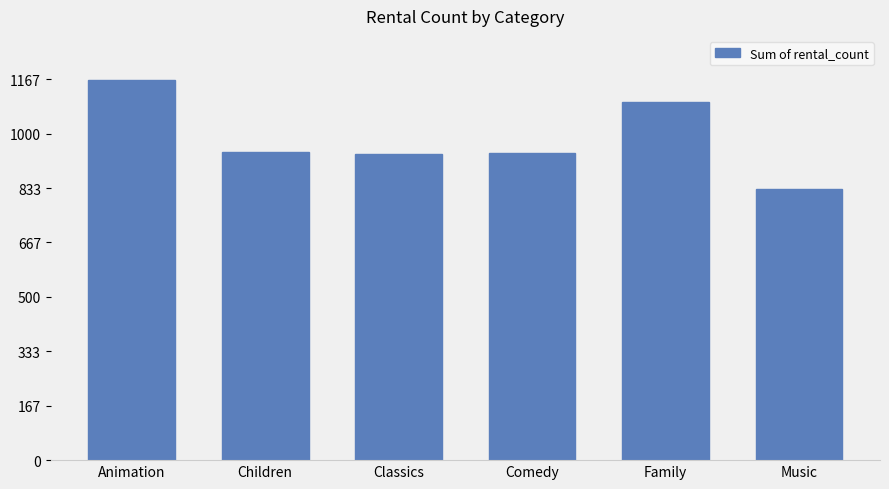

What is the approximate value at Music, to the nearest 50?

850